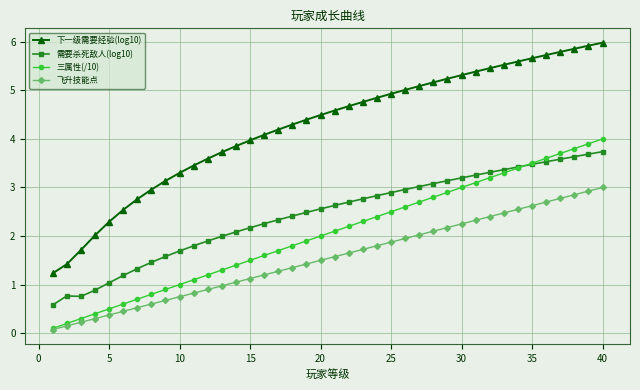

What is the value of the 三属性(/10) point at the 33rd from the left?

3.3